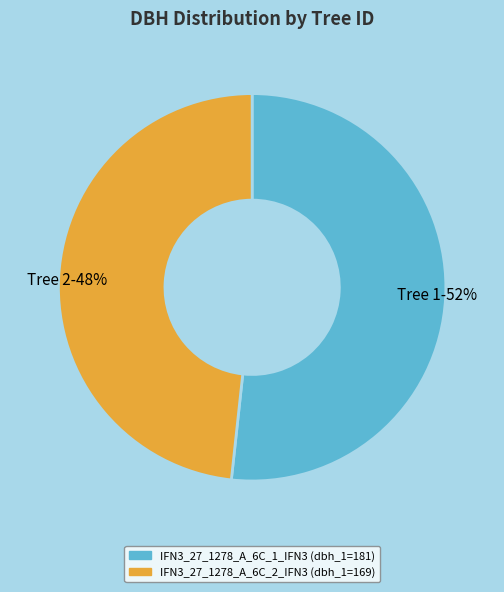

Count the number of slices in the pie.

2